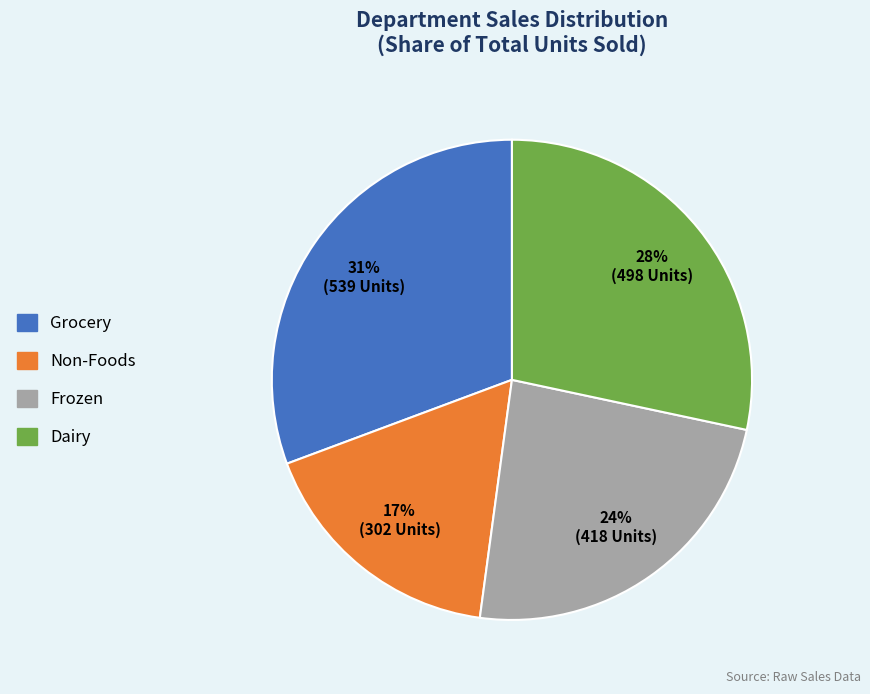

To the nearest percent, what is the difference between the Grocery and Frozen slice percentages?

7%